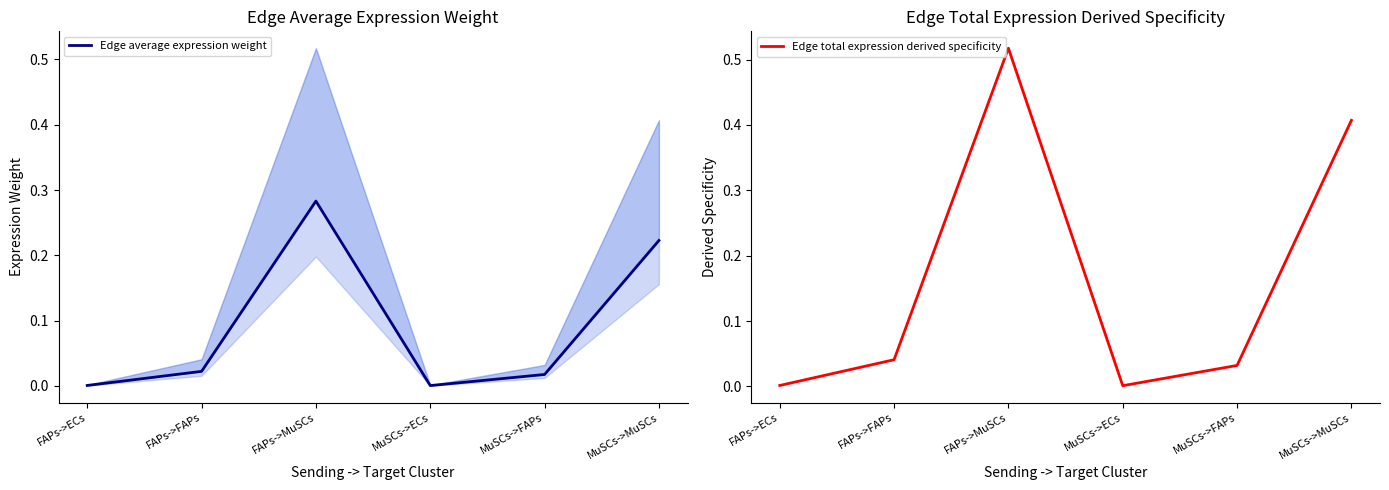

Where is the first local minimum for Edge total expression derived specificity?

MuSCs->ECs